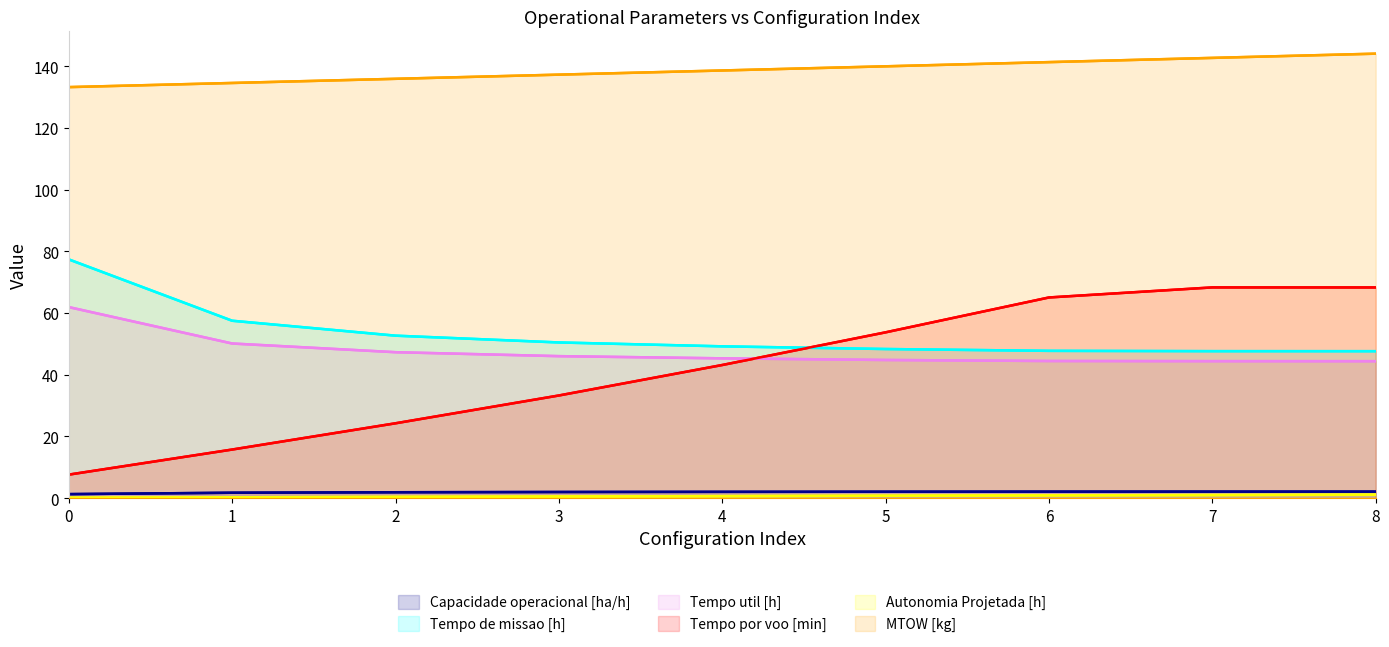

At which label does Capacidade operacional [ha/h] first exceed 2?

4